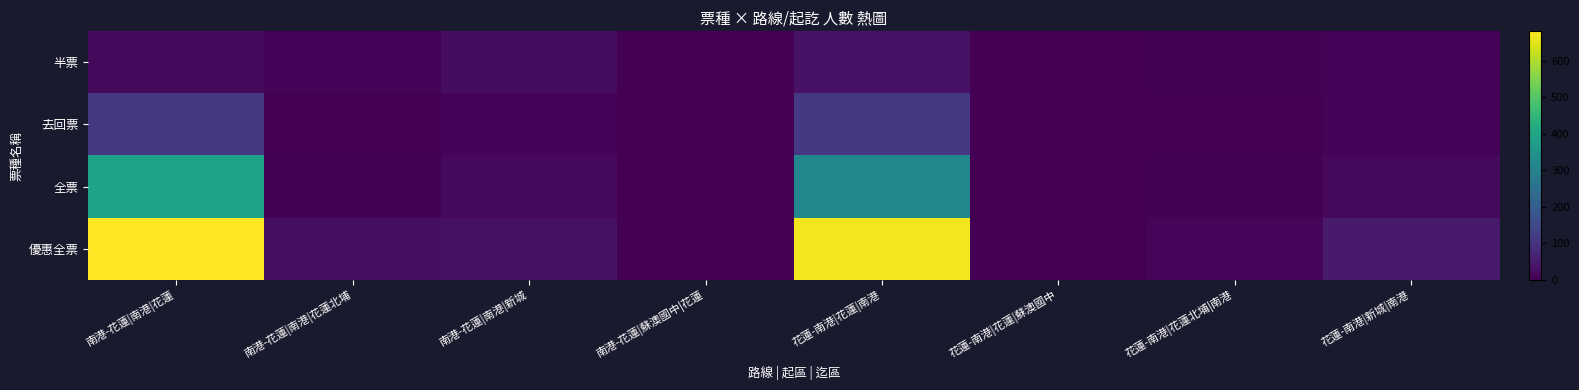

Count the number of data series in this chart.

4